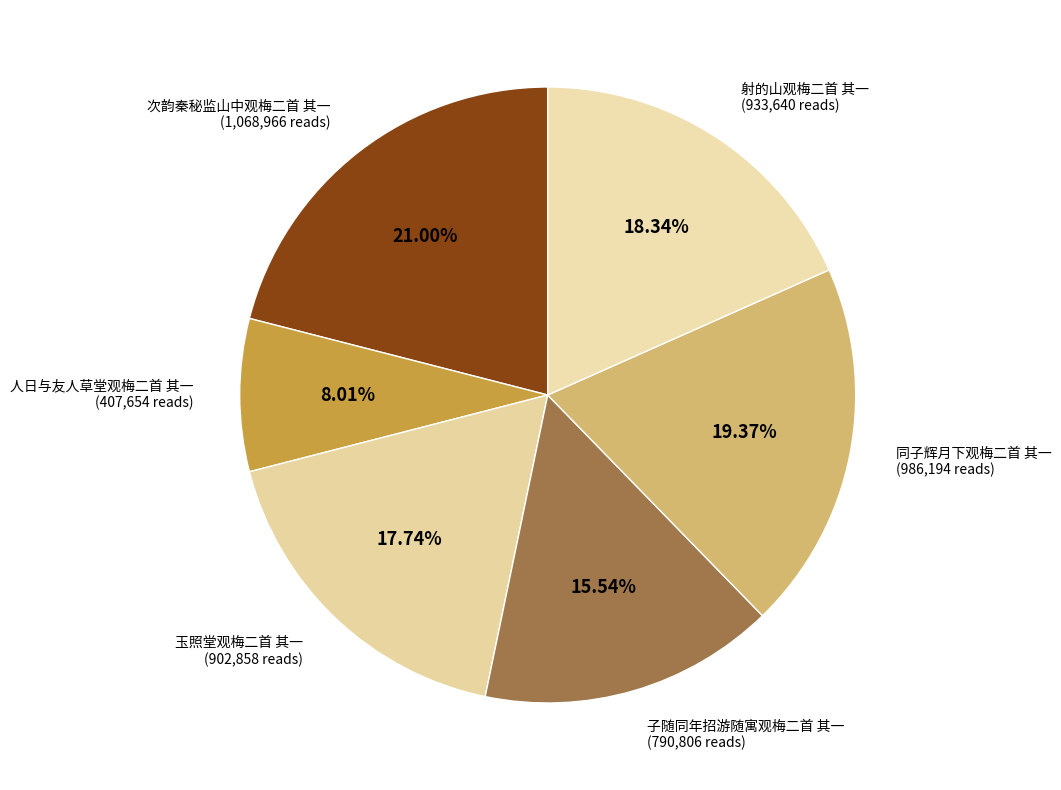

To the nearest percent, what is the difference between the largest and smallest slice percentages?

13%